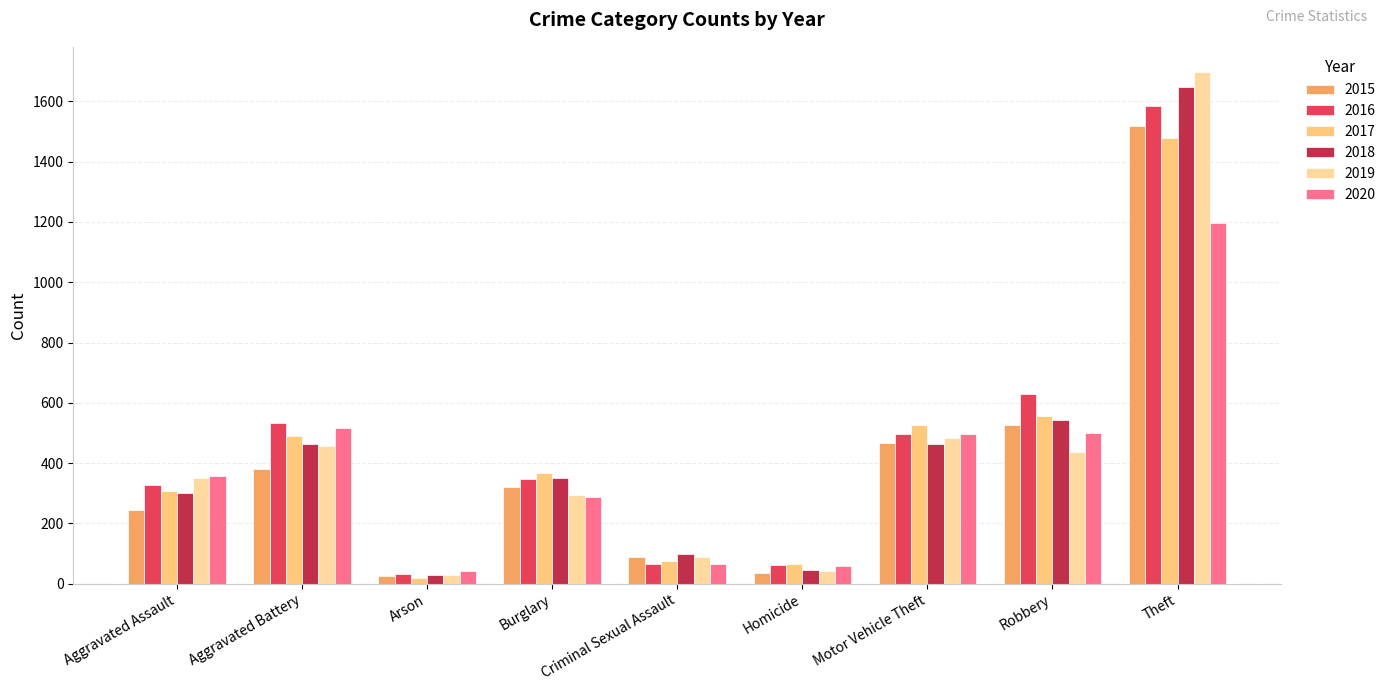

True or false: 2018 has a value of 2574 at Theft.

False